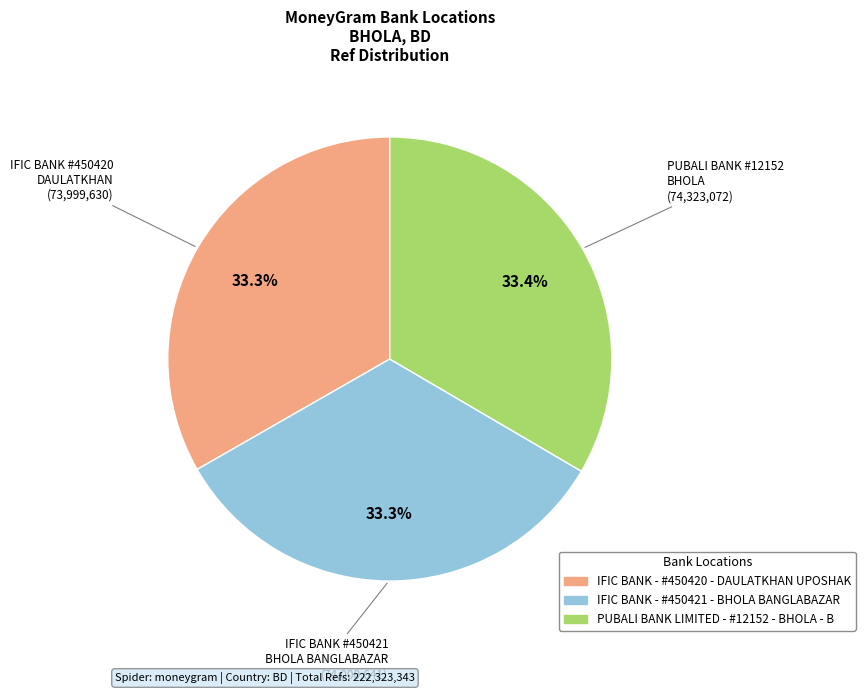

Is there a majority slice in this chart?

No